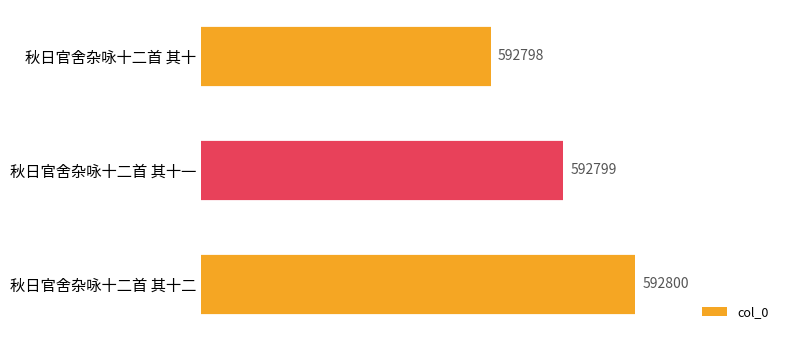

What is the difference between the maximum and minimum values?

2